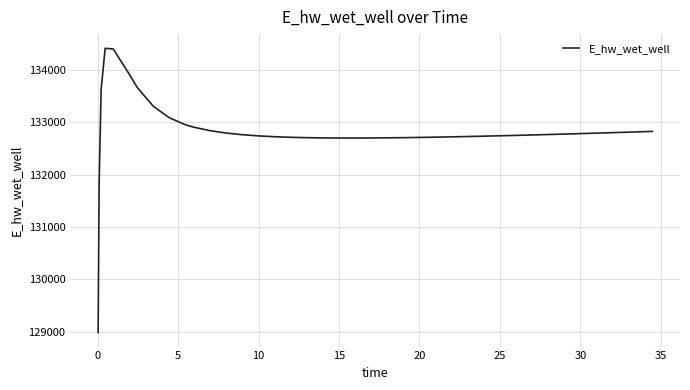

What is the difference between the maximum and minimum values?

5420.9